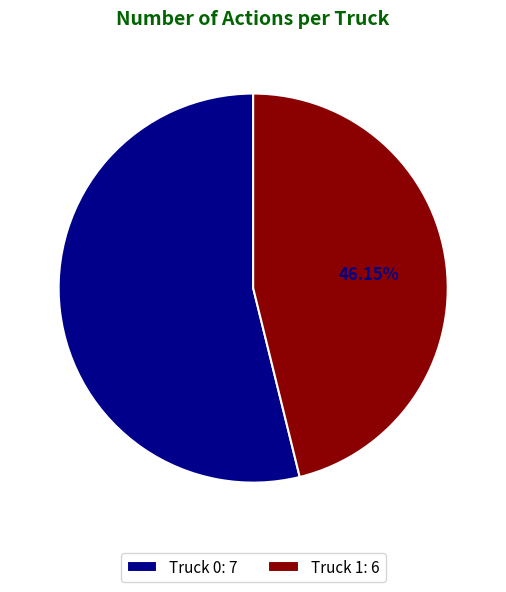

To the nearest percent, what percentage of the pie is Truck 0?

54%